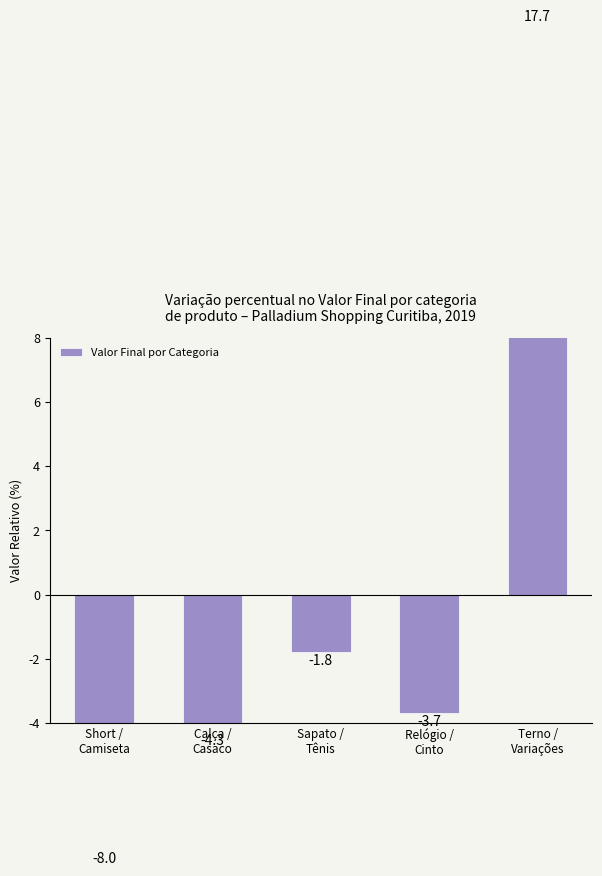

What is the label of the 3rd bar from the left?

Sapato /
Tênis